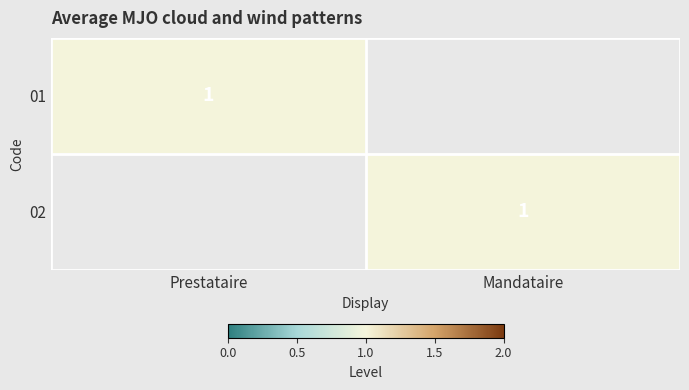

True or false: 01 has a value of 1 at Prestataire.

True